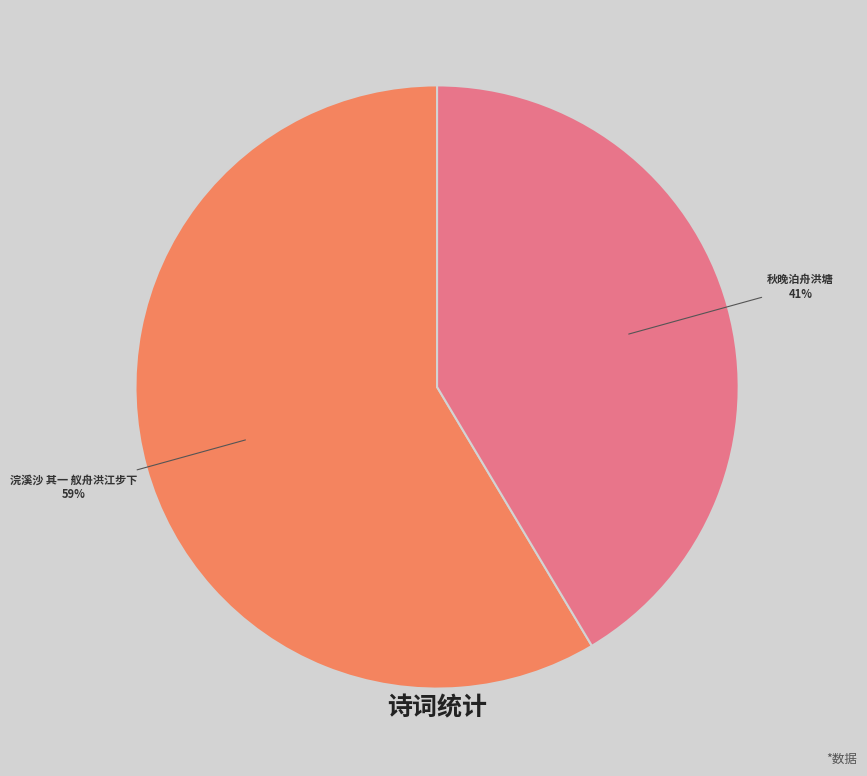

Approximately how many times larger is the value at 秋晚泊舟洪塘 compared to 浣溪沙 其一 舣舟洪江步下?

0.7